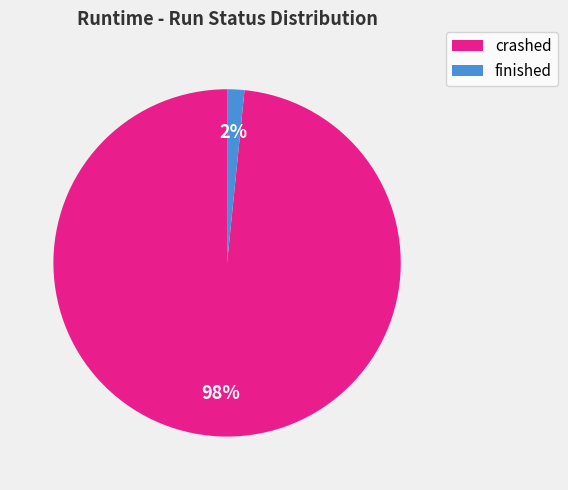

To the nearest percent, what is the average slice percentage?

50%